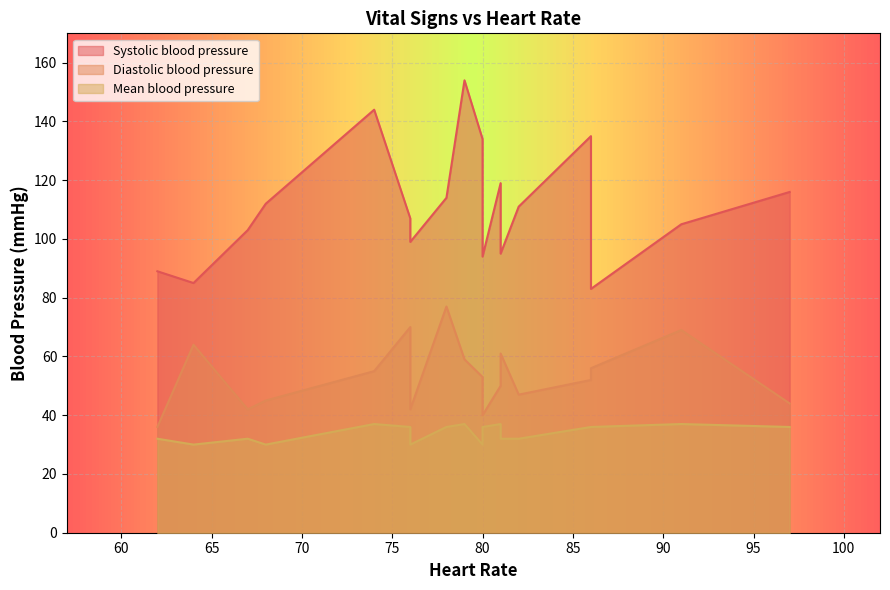

How many values in the Systolic blood pressure series are below 111?

9